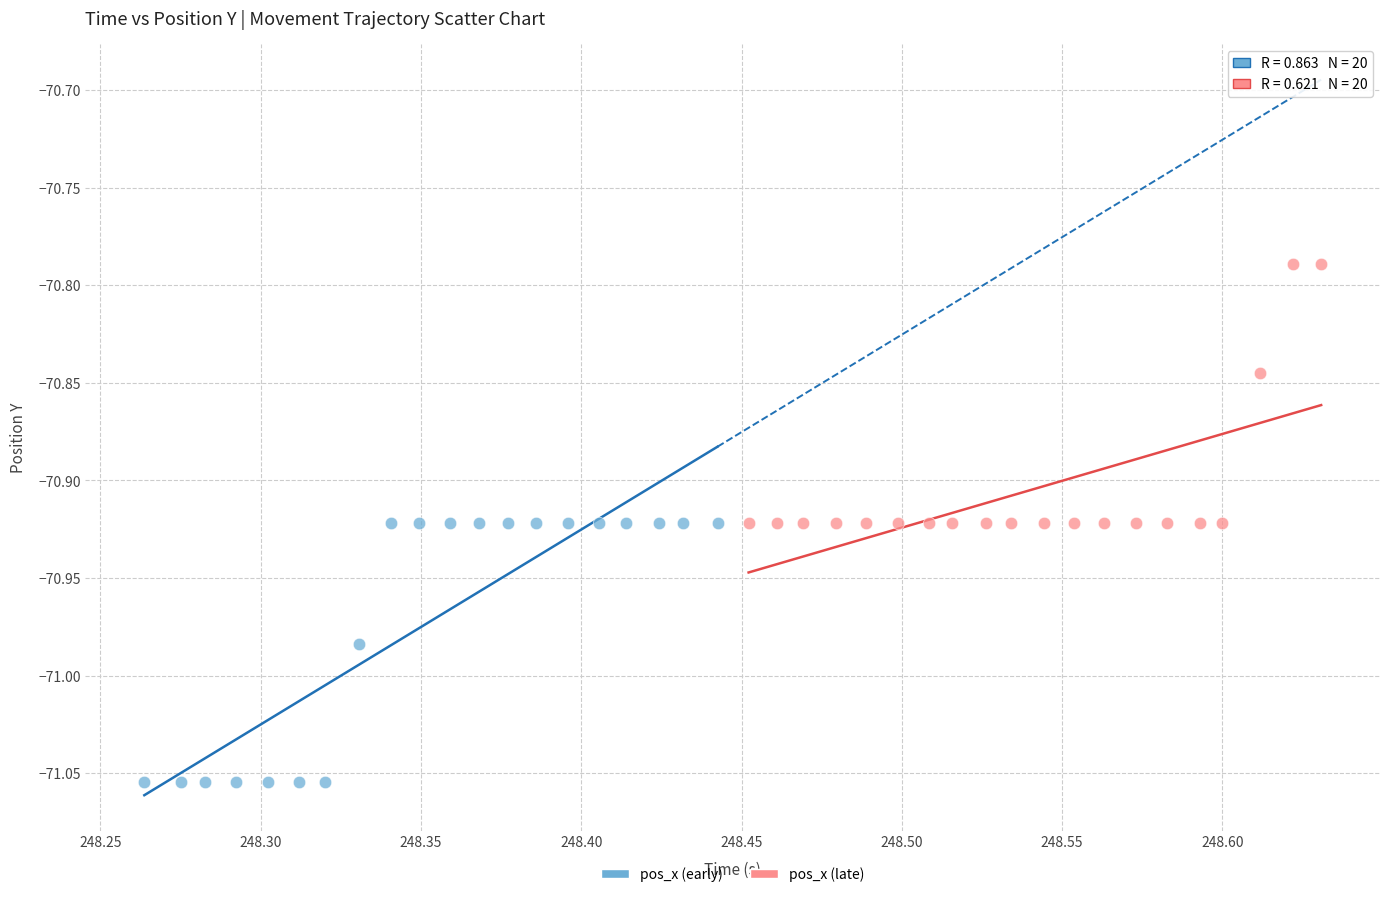

Which series contains the lowest Y value?

pos_x (early)